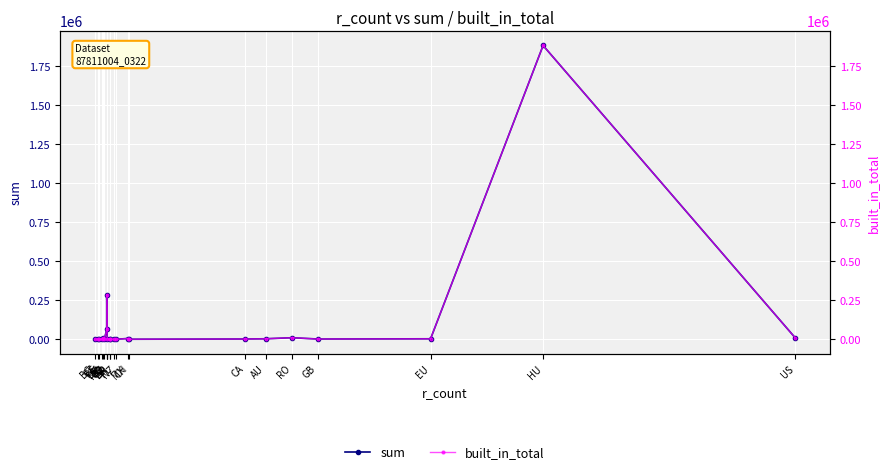

What is the greatest value displayed?

1882603.0